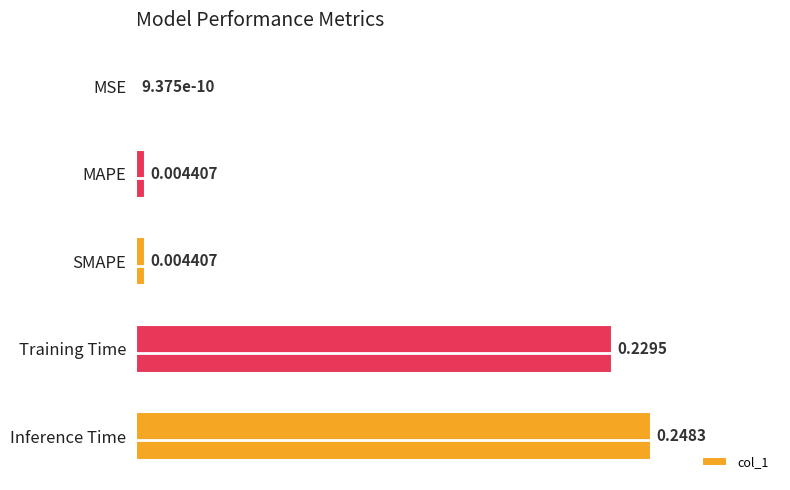

Which category has the highest value across all series?

Inference Time